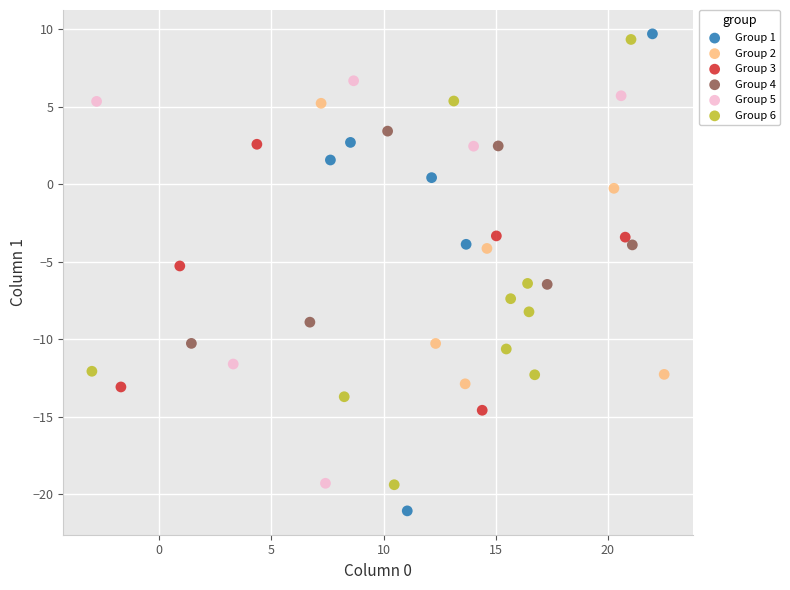

Which series has the widest spread of Y values?

Group 1